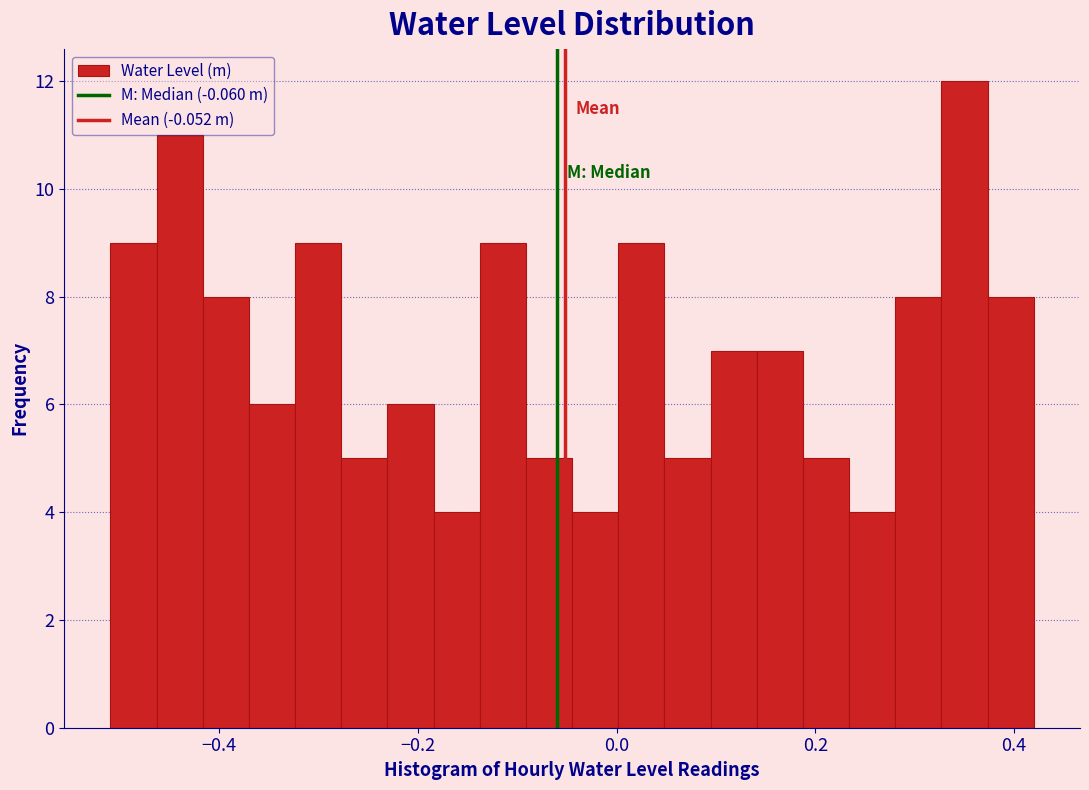

Read against the x-axis, roughly where is the centre of the tallest bar?

0.36